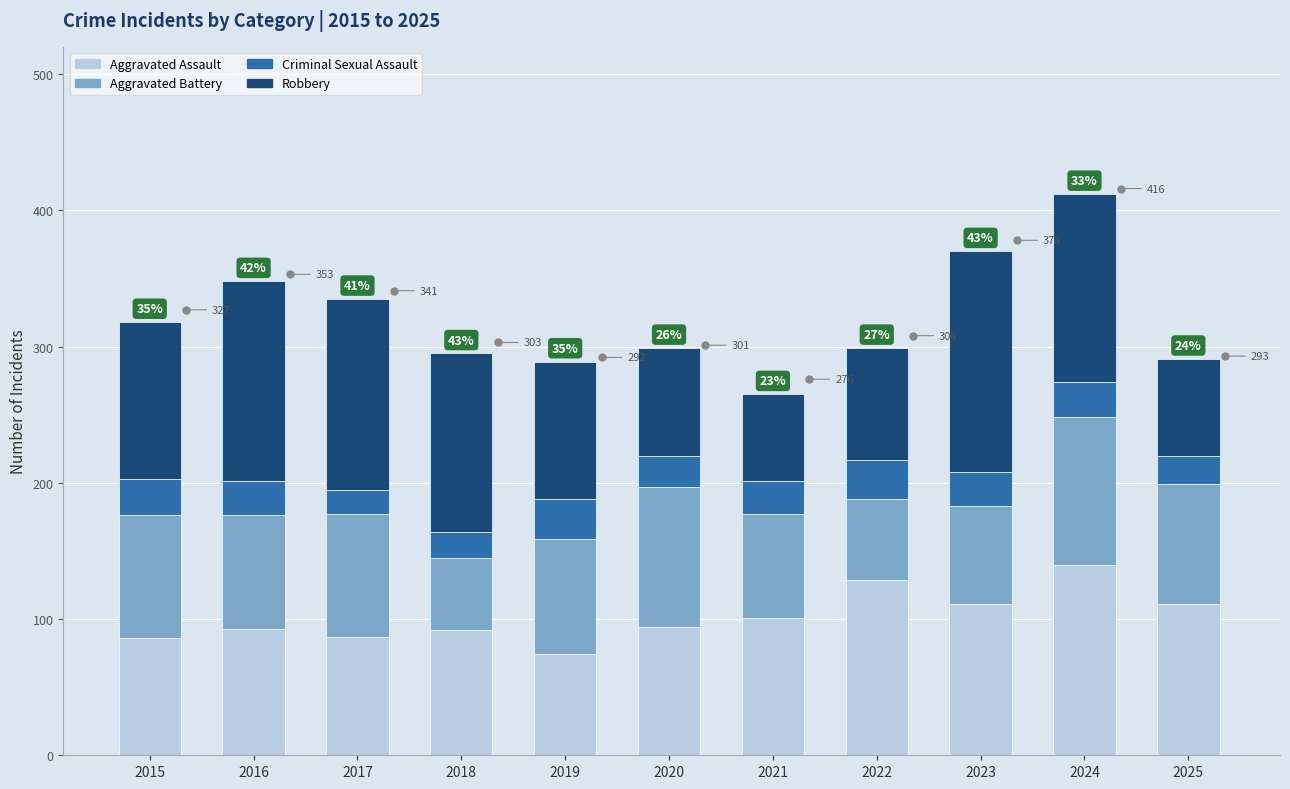

True or false: Aggravated Assault has a value of 244 at 2024.

False